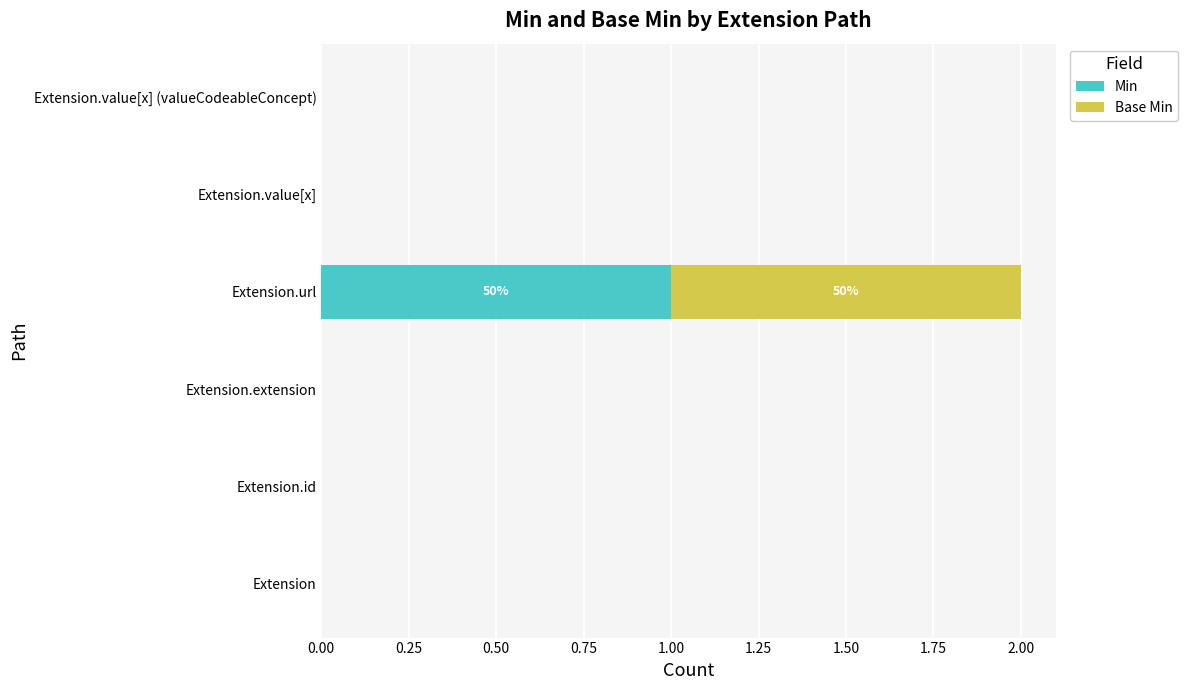

At which category is the sum across all series the highest?

Extension.url